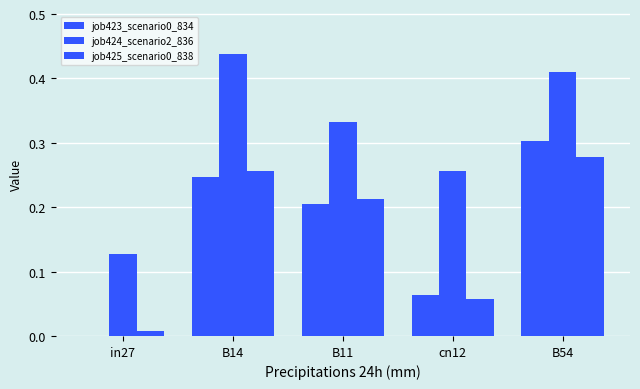

Are the bars grouped side by side (vs. stacked)?

Yes